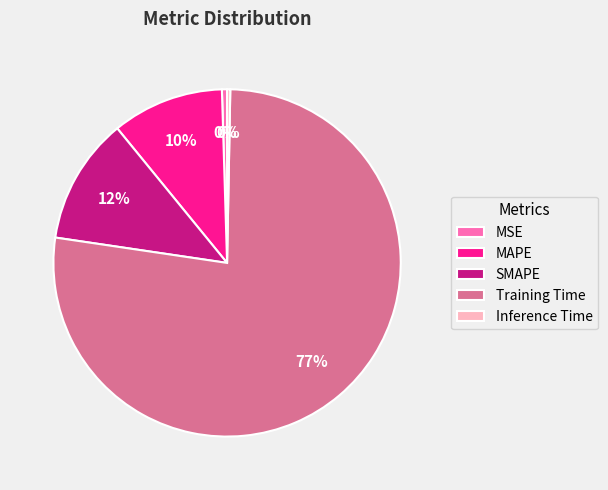

Which slice is the largest?

Training Time